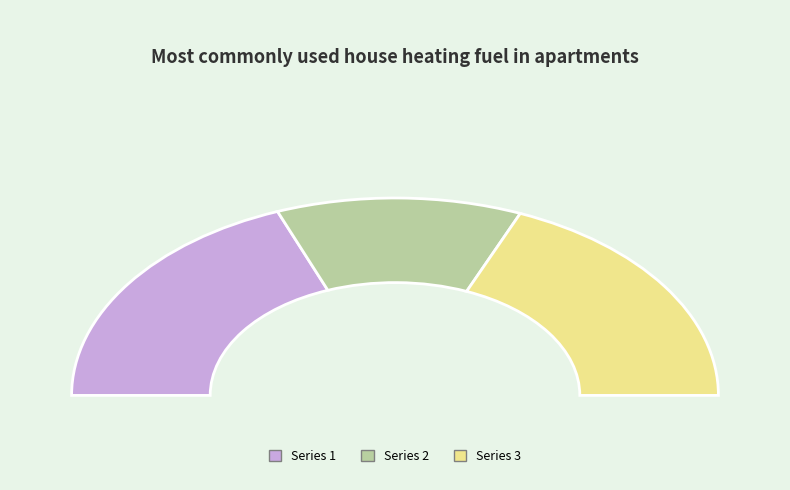

True or false: 始出西直门，历西山至温泉村宿 accounts for 30% of the total.

False